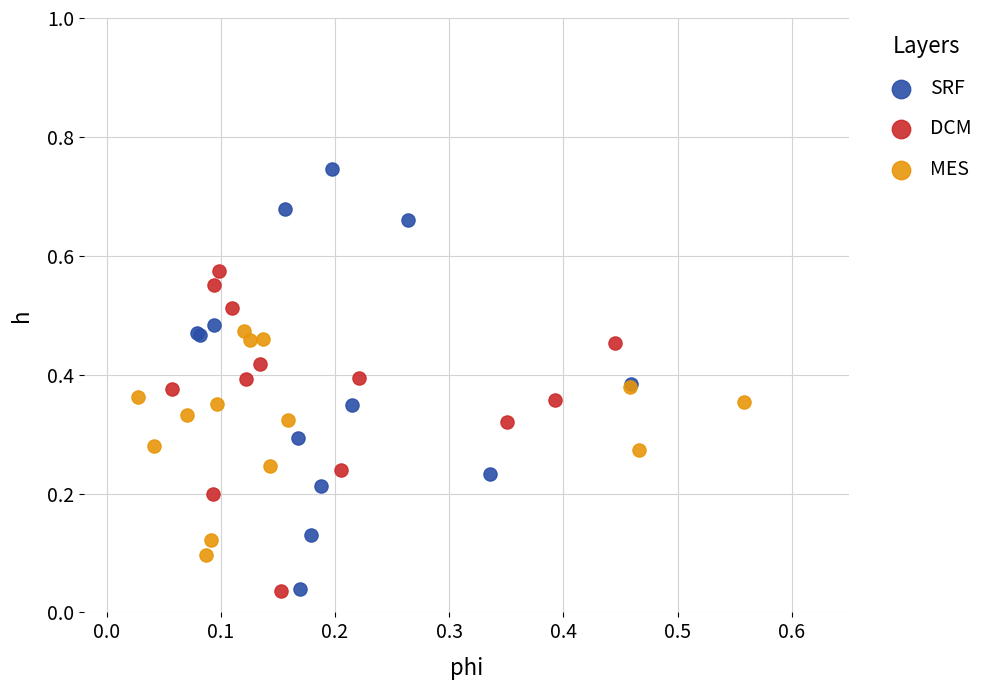

Which series has the widest spread of Y values?

SRF